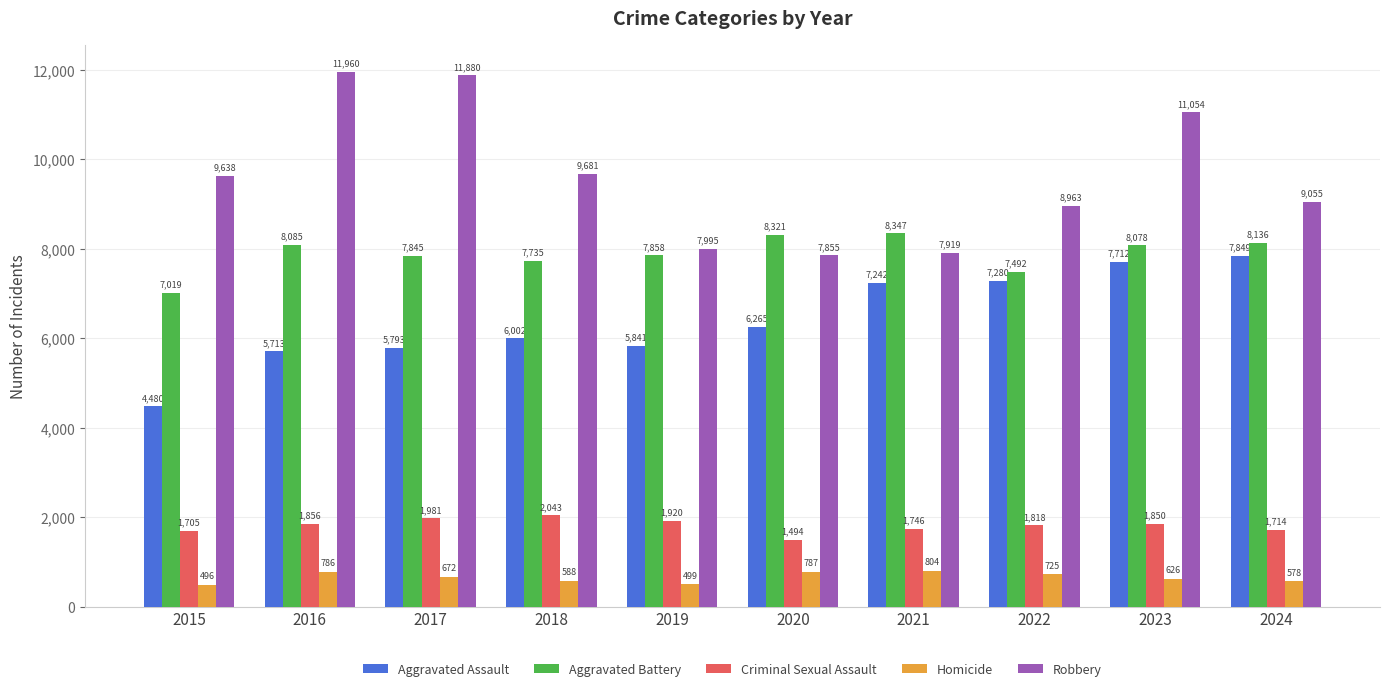

Where does the Criminal Sexual Assault series first go above 1850?

2016